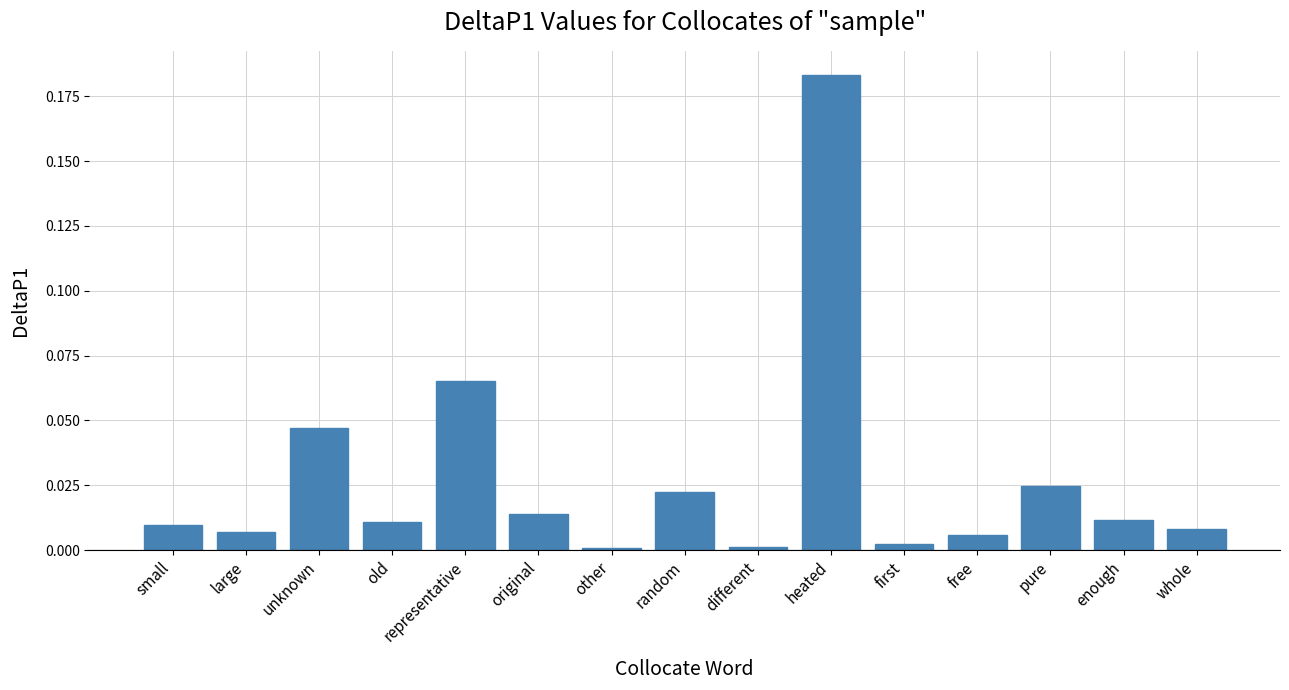

Which label corresponds to the largest value in the chart?

heated